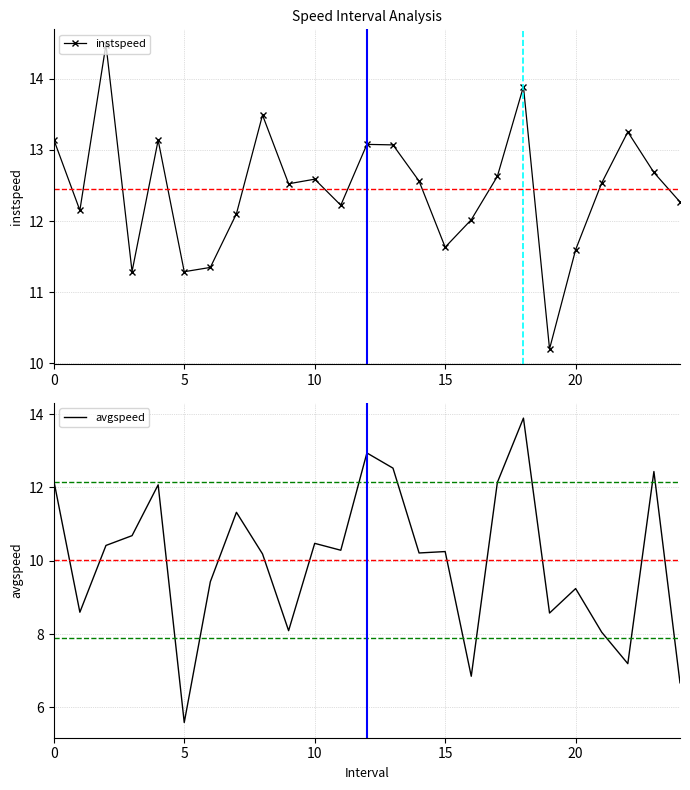

Which series has the largest total across all categories?

instspeed